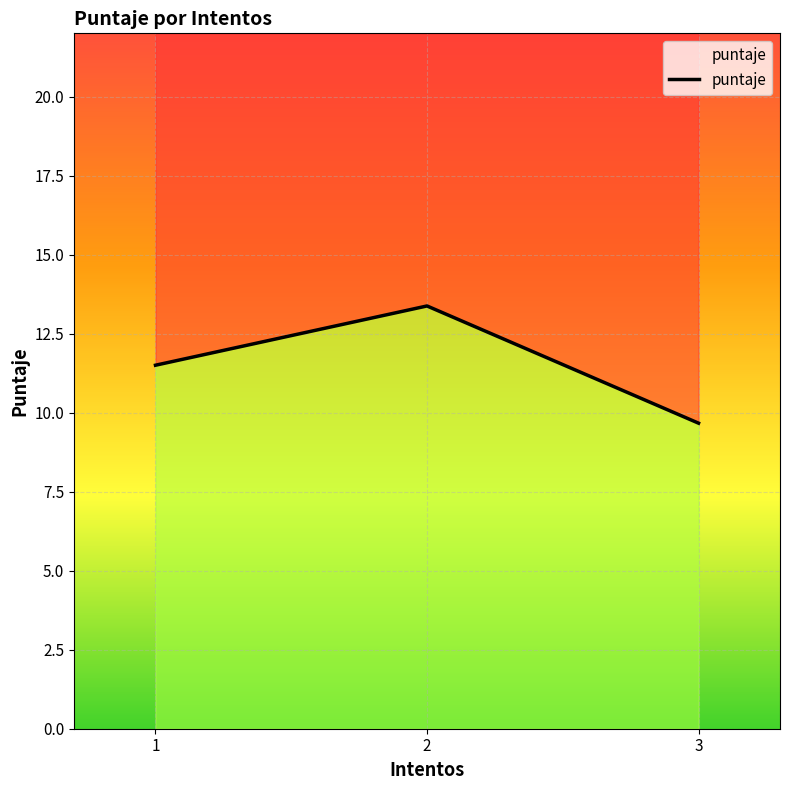

Between 3 and 1, which is larger?

1